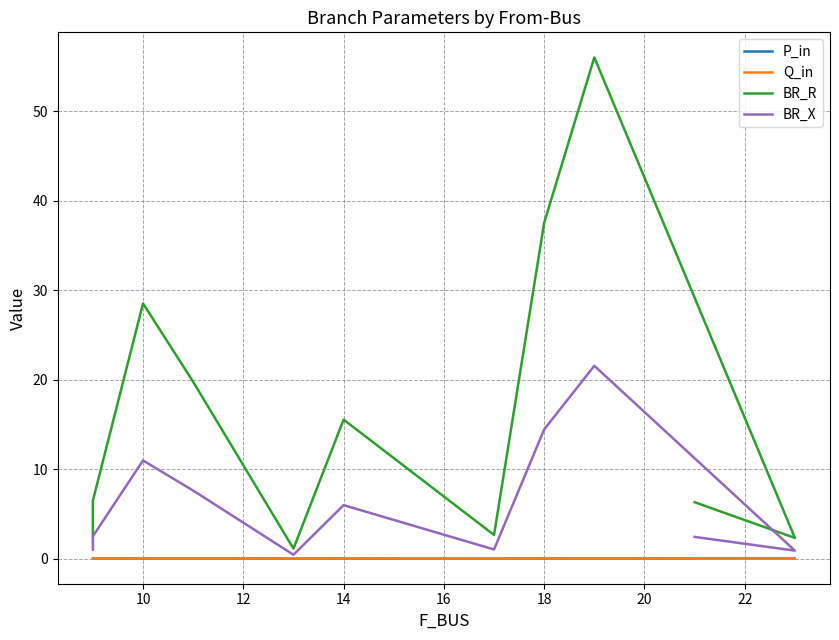

How many positive values does the Q_in series have?

6